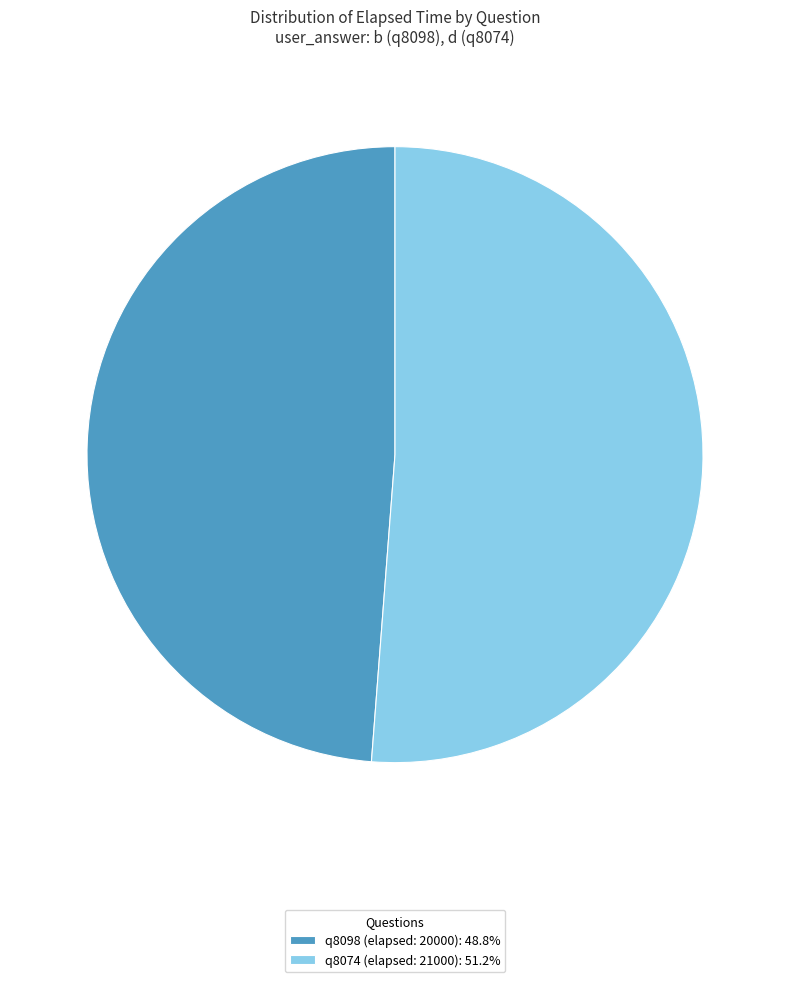

Do q8074 (elapsed: 21000): 51.2% and q8098 (elapsed: 20000): 48.8% together represent more than half of the pie?

Yes